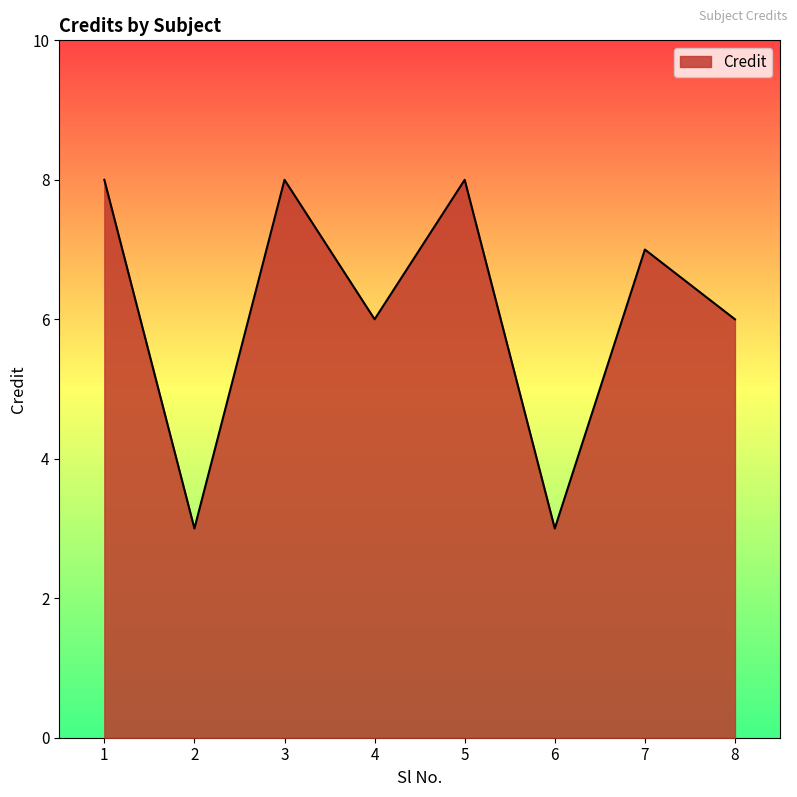

Read the value at 2.

3